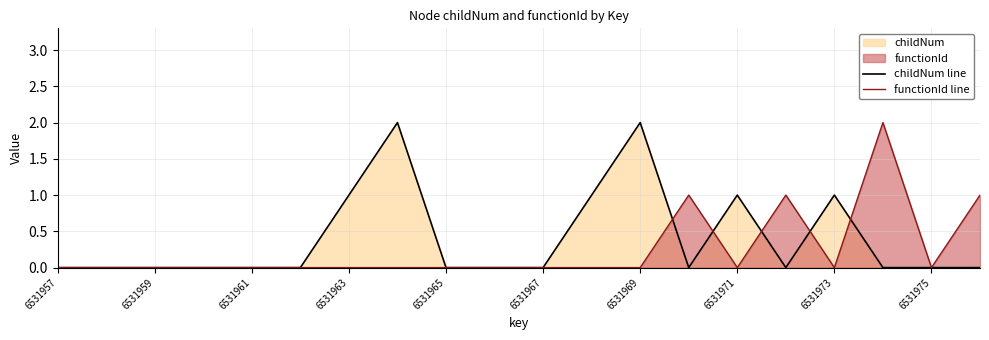

At 6531971, list the series in order from smallest to largest.

functionId line, childNum line